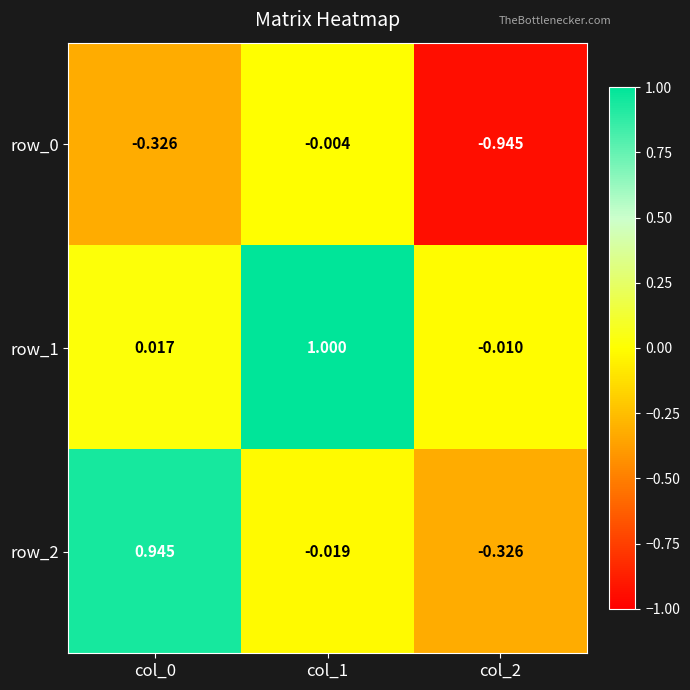

Reading left to right, transcribe all the data shown in this chart.

row_0: -0.3	-0.0	-0.9
row_1: 0.0	1.0	-0.0
row_2: 0.9	-0.0	-0.3